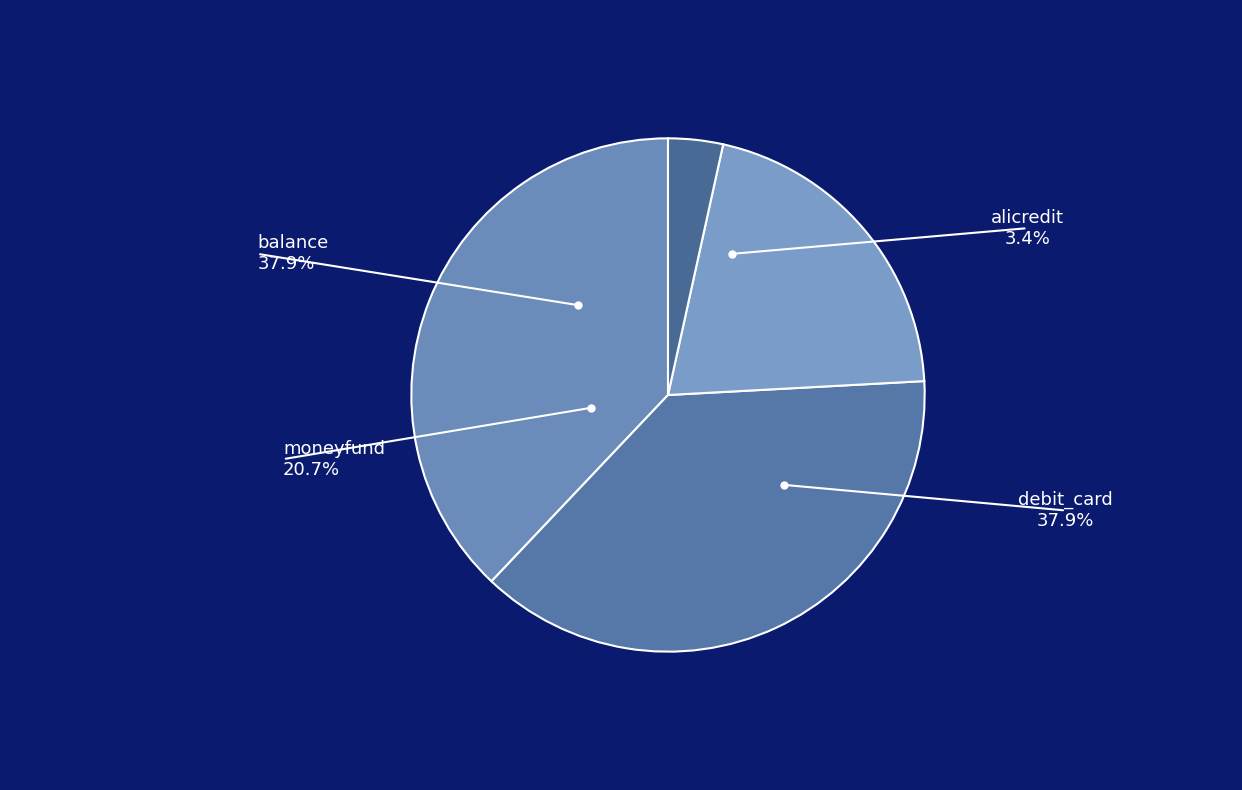

How many slices are in this pie chart?

4